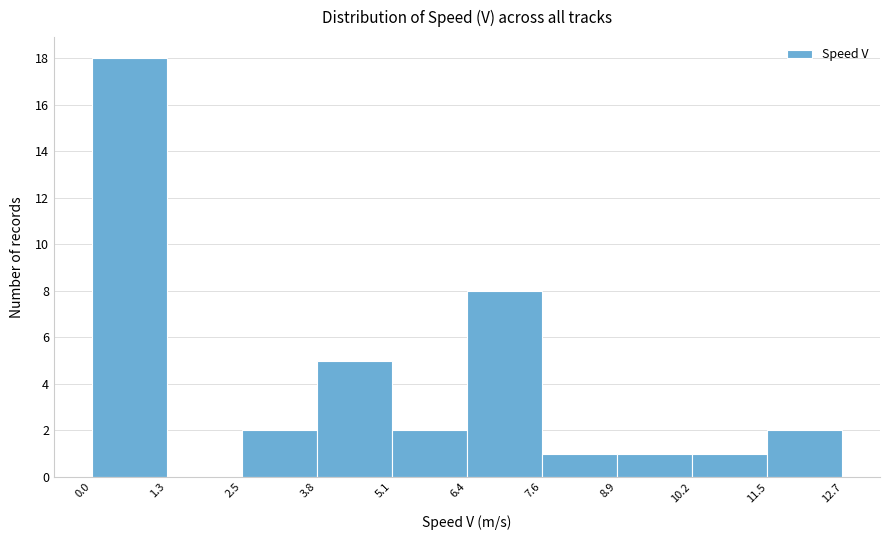

Reading left to right, transcribe this chart: for each bar, give the range it covers on the x-axis and its height. The values are not printed on the chart, so give them approximately, as read against the axis.

0.0 to 1.3: 18
1.3 to 2.5: 0
2.5 to 3.8: 2
3.8 to 5.1: 5
5.1 to 6.4: 2
6.4 to 7.6: 8
7.6 to 8.9: 1
8.9 to 10.2: 1
10.2 to 11.5: 1
11.5 to 12.7: 2